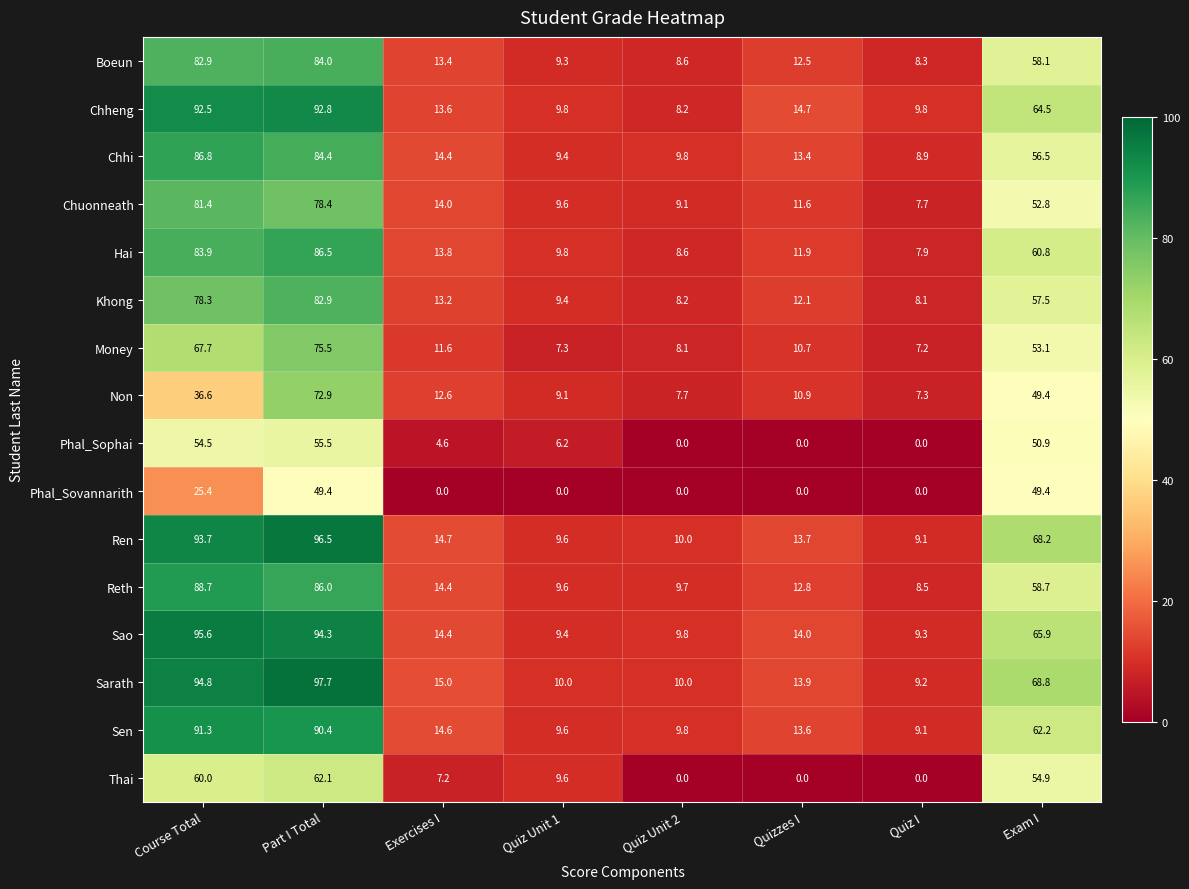

Which series has the largest range (max minus min)?

Sarath